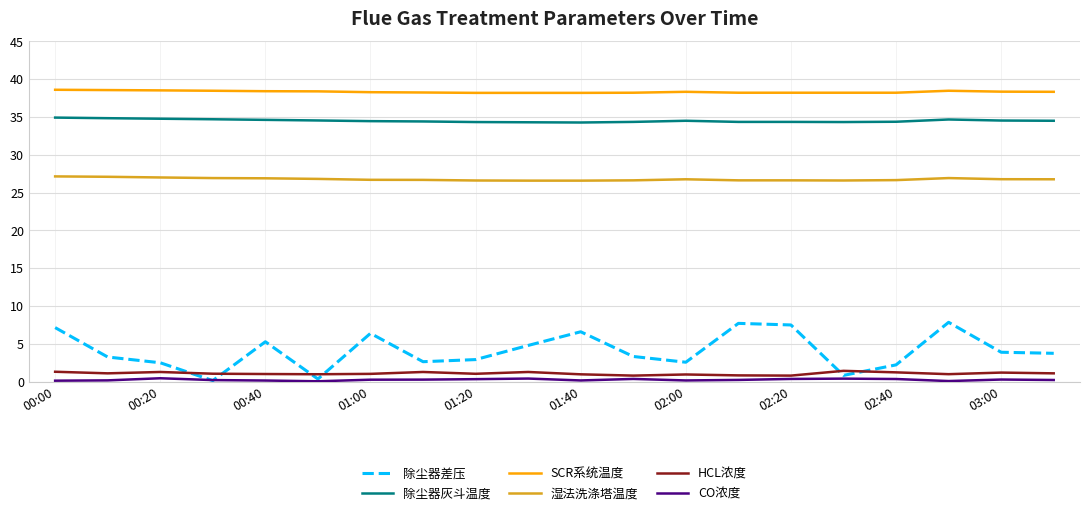

Which series has the largest total across all categories?

SCR系统温度